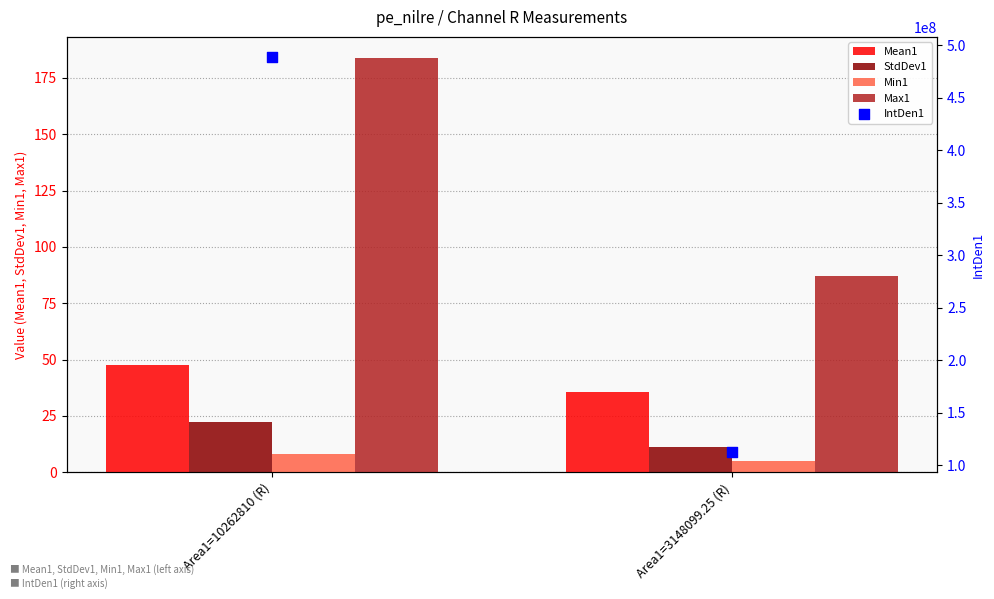

At which category is the sum across all series the highest?

Area1=10262810 (R)